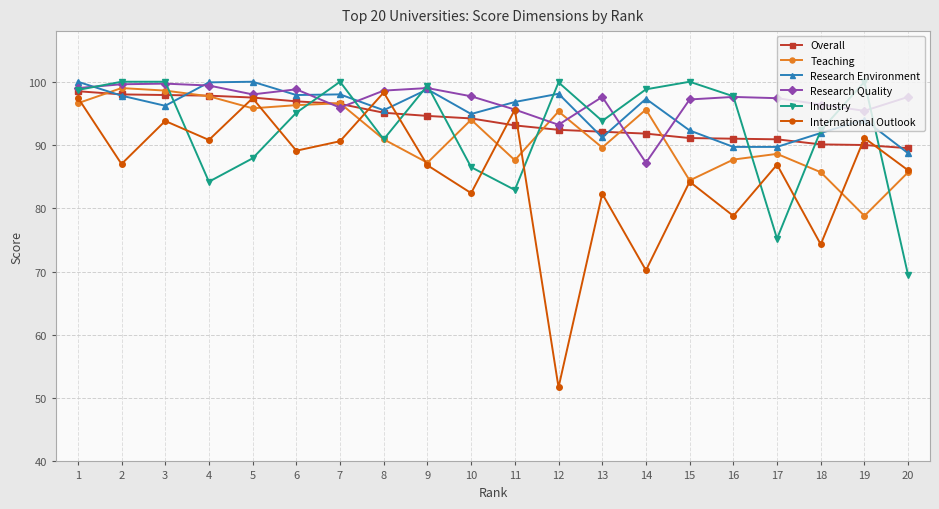

How many times do Research Environment and Teaching cross each other?

2